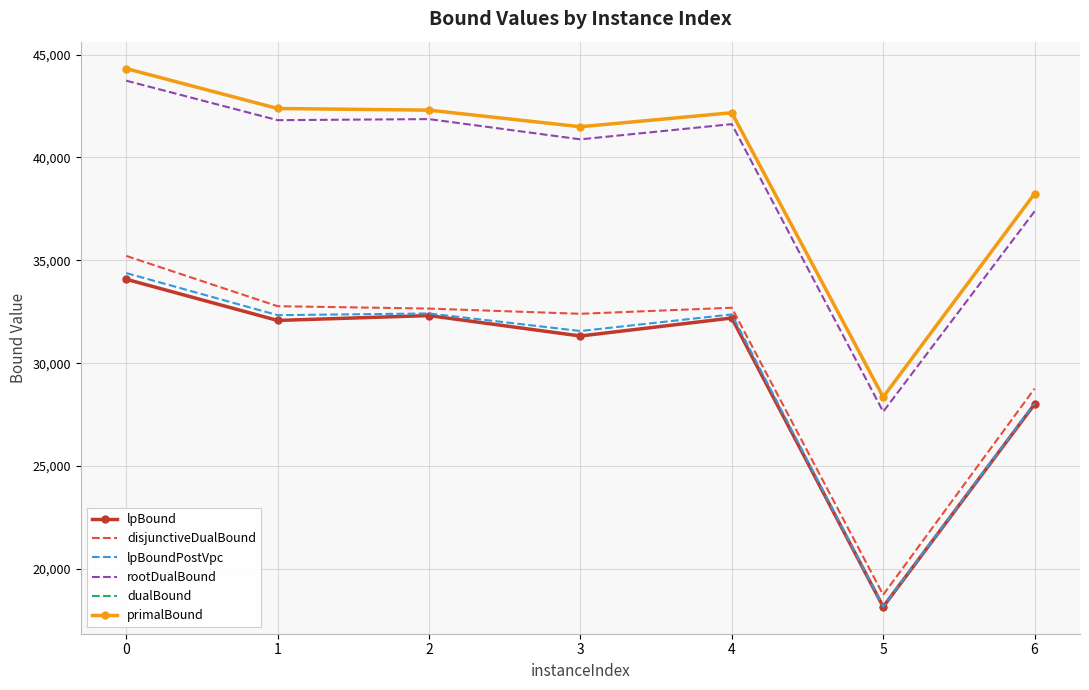

What is the total value across all series at 2?

223832.7